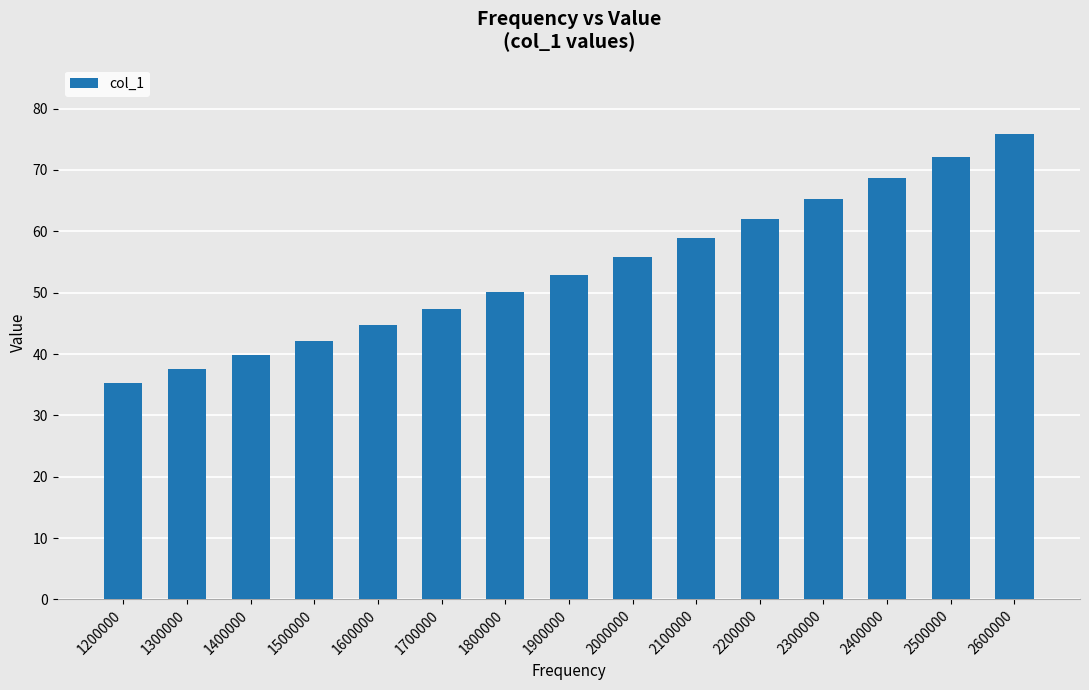

Reading right to left, extract all data points from this chart.

75.8	72.2	68.7	65.3	62.0	58.8	55.8	52.9	50.1	47.3	44.7	42.1	39.8	37.6	35.2